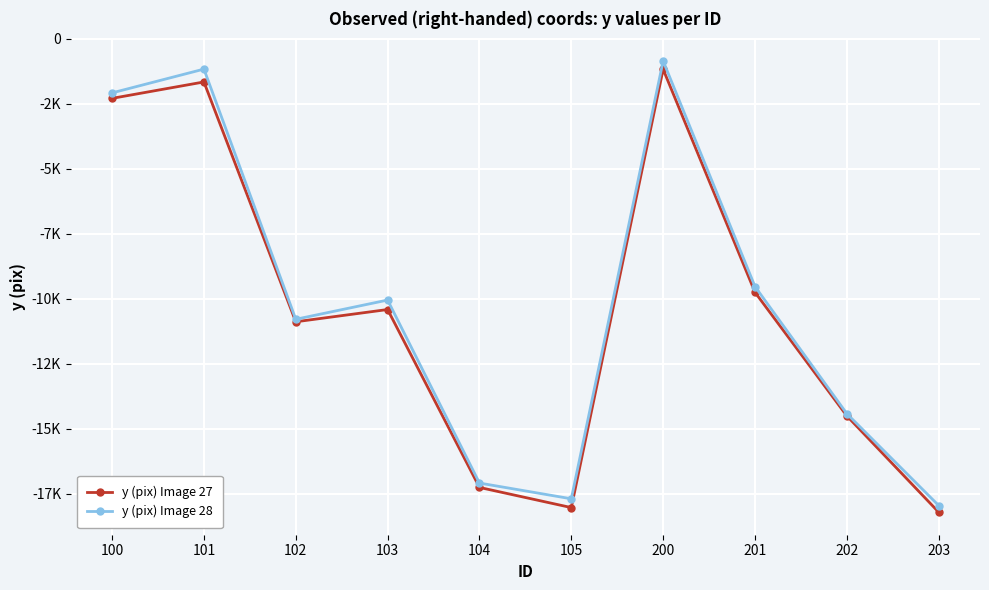

What is the greatest value displayed?

-854